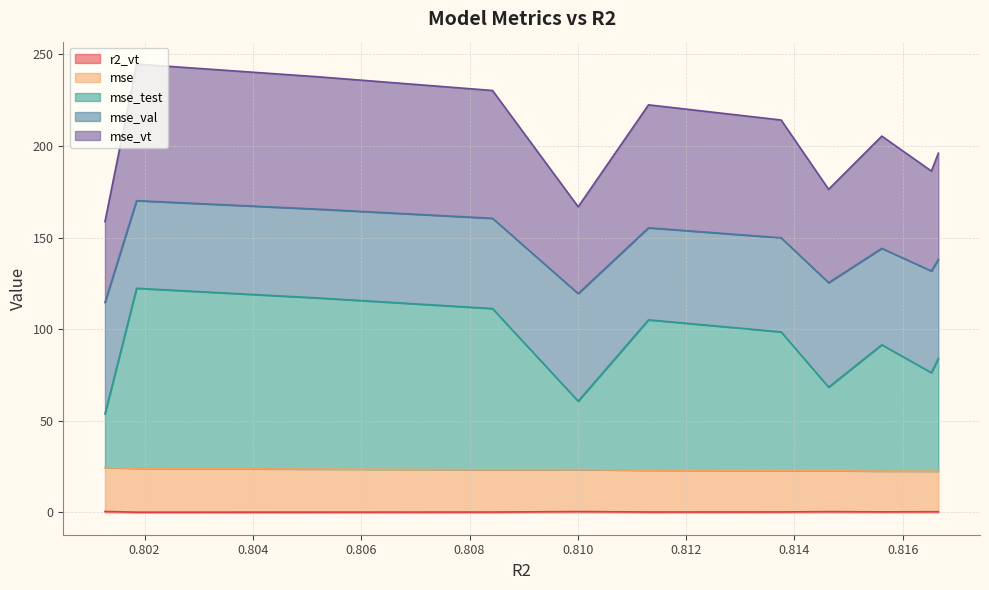

Does the chart display data point markers on the line(s)?

No